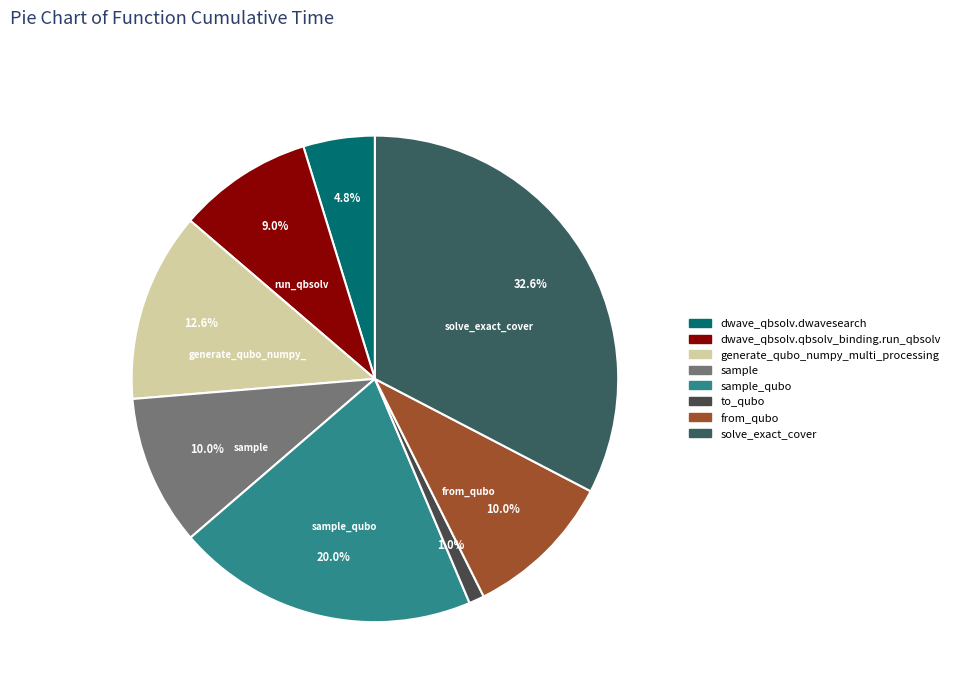

Is it true that to_qubo is 14% of the pie?

False